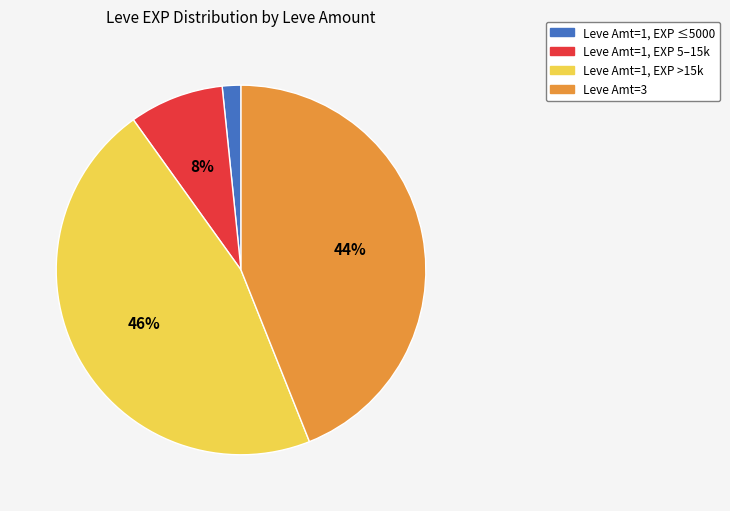

To the nearest percent, what is the average slice percentage?

25%